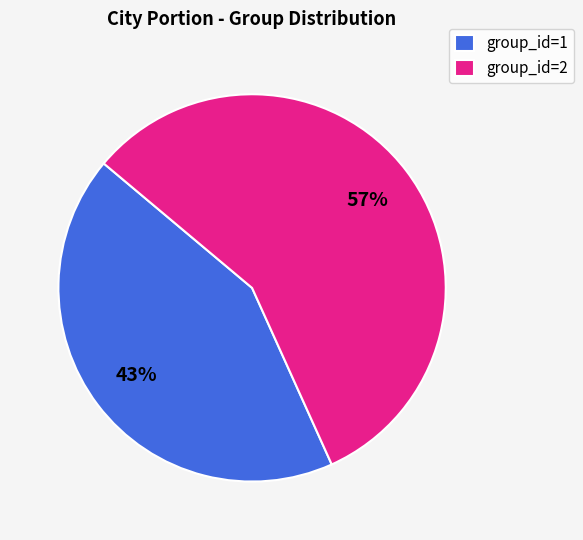

True or false: group_id=1 accounts for 51% of the total.

False